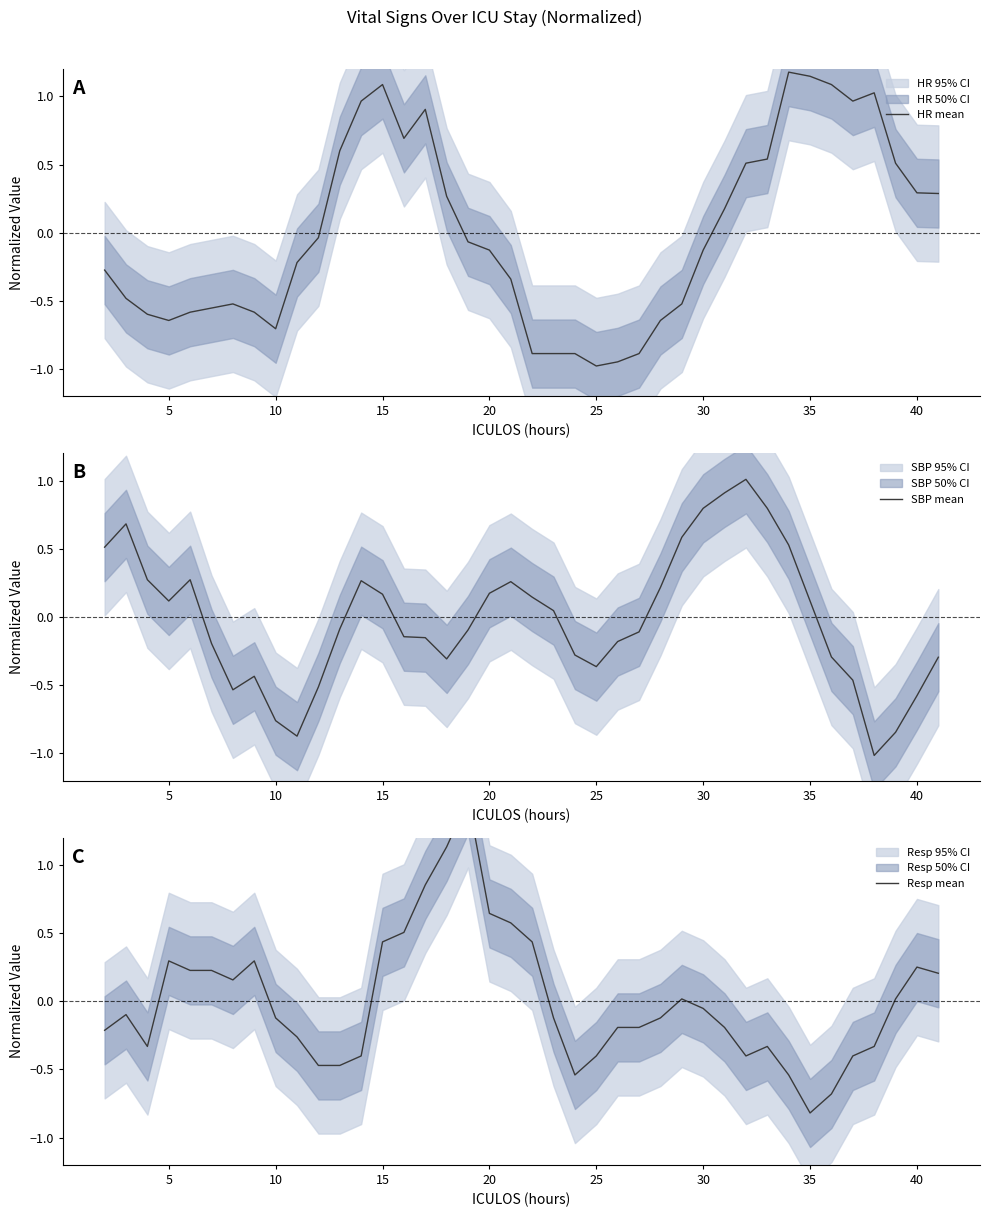

What is the highest value of the HR mean series?

1.2